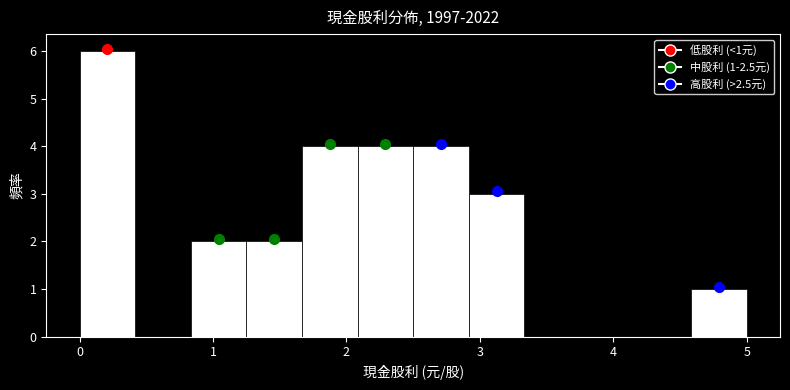

Over which range of the x-axis is the bar tallest?

0.0 to 0.4